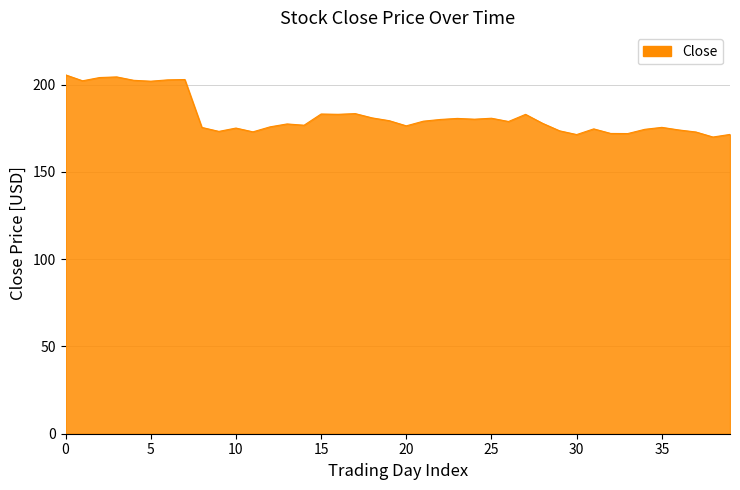

What is the difference between the second highest and minimum values?

34.5